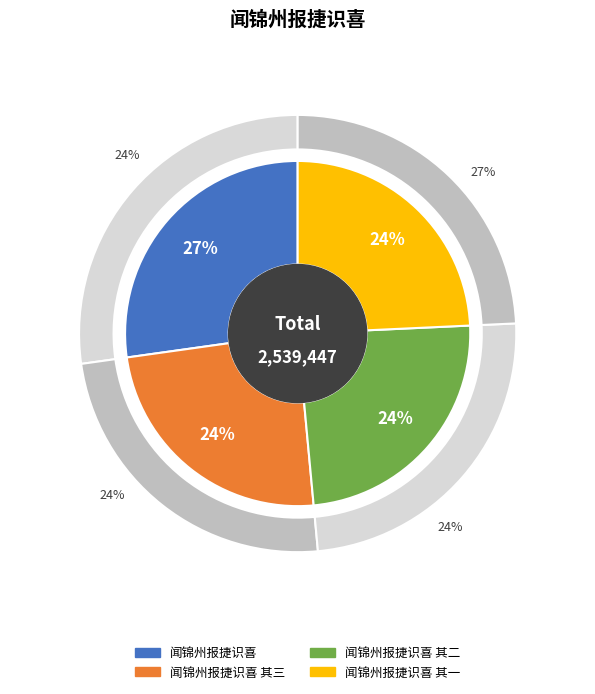

What is the change in value from 闻锦州报捷识喜 其三 to 闻锦州报捷识喜 其二?

-1